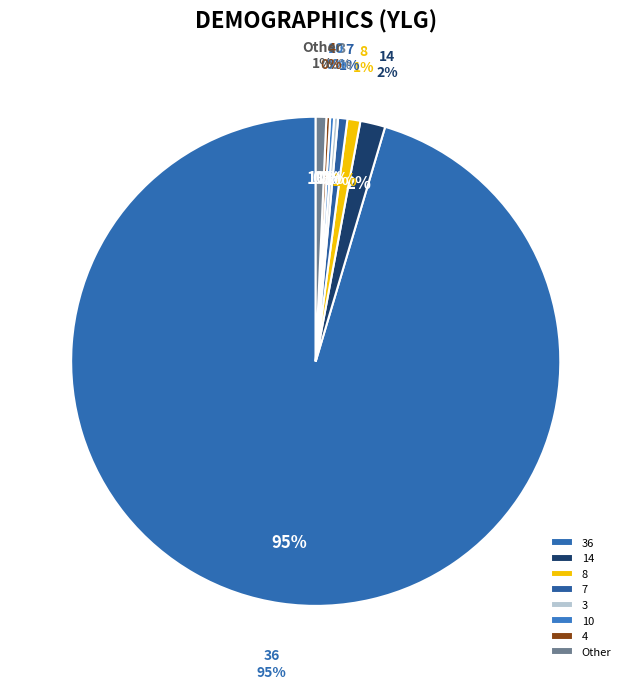

To the nearest percent, what is the difference between the largest and smallest slice percentages?

95%